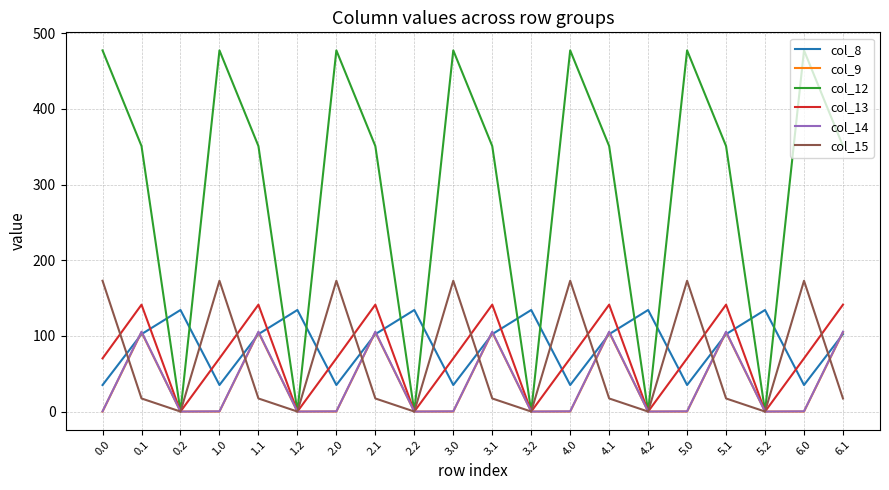

What is the difference between the second highest and minimum values in the col_14 series?

105.5